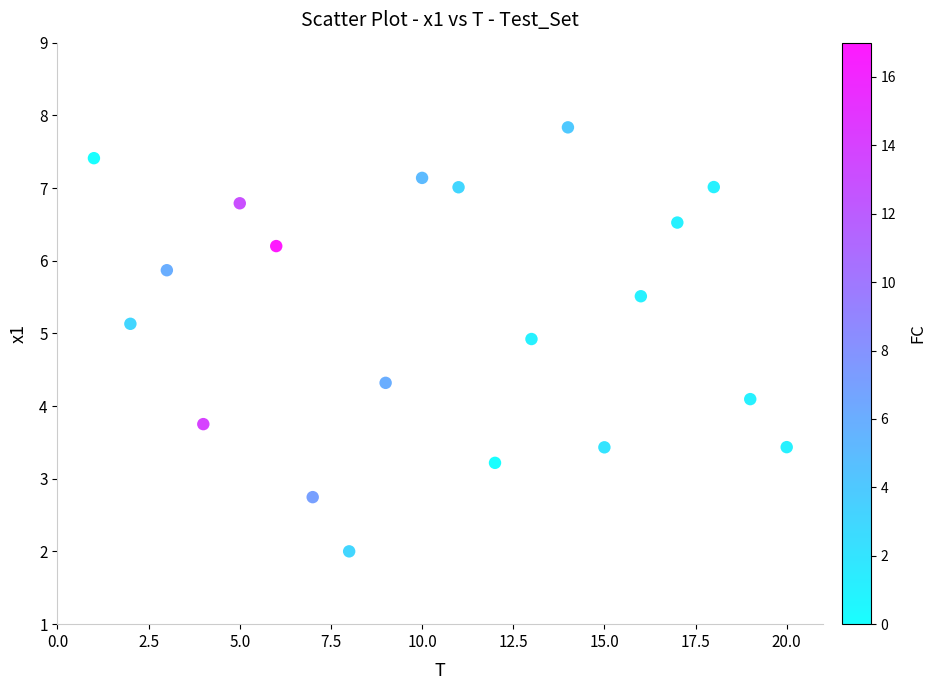

What is the range of Y values (max minus min)?

5.8